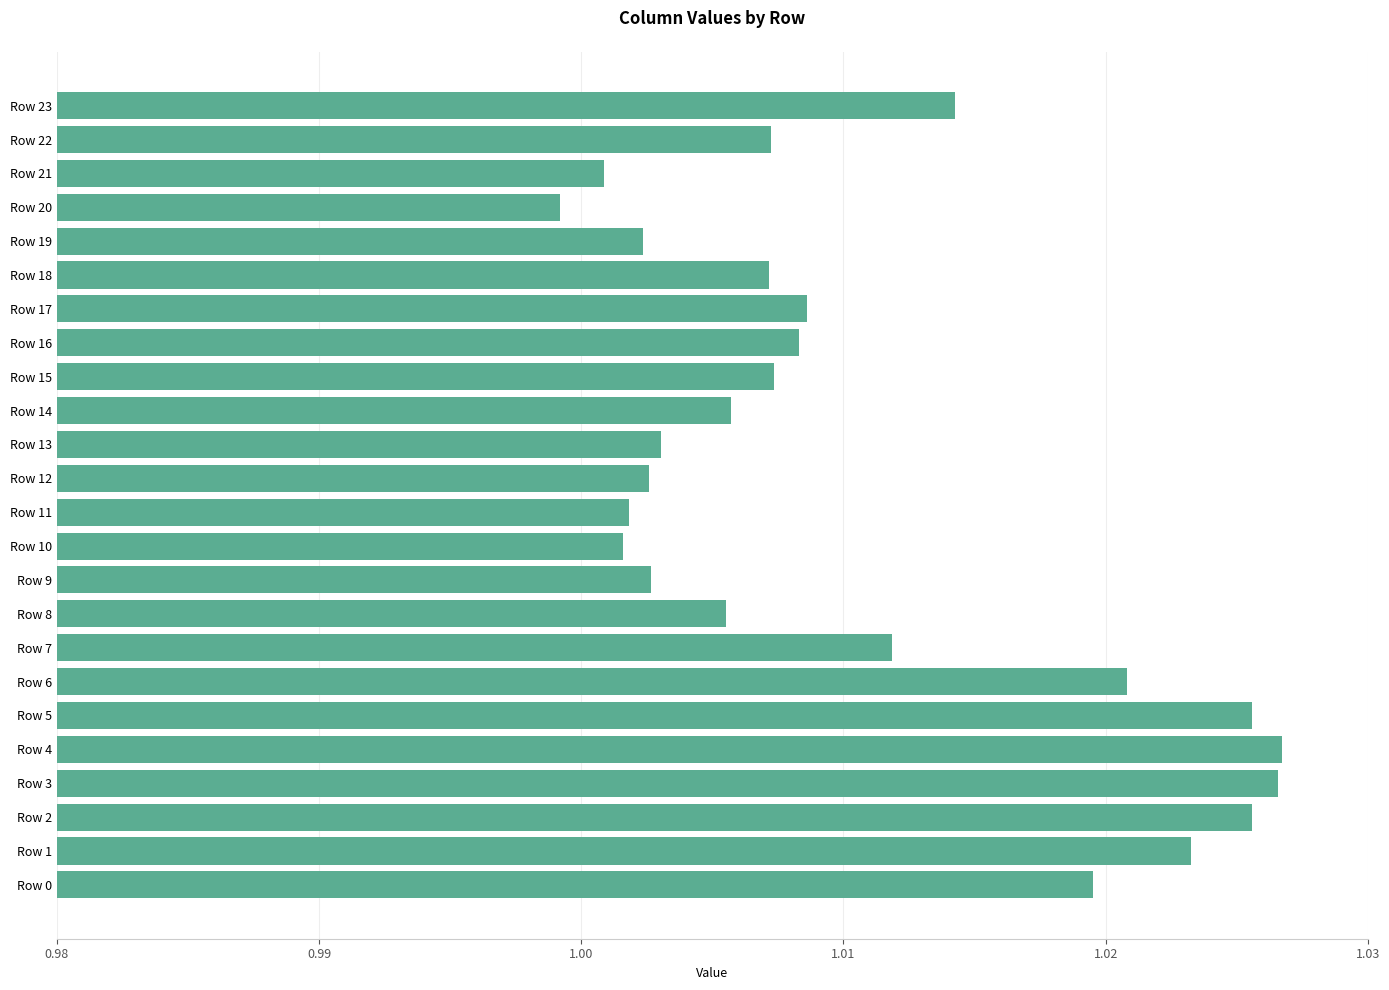

Between Row 4 and Row 2, which is larger?

Row 4